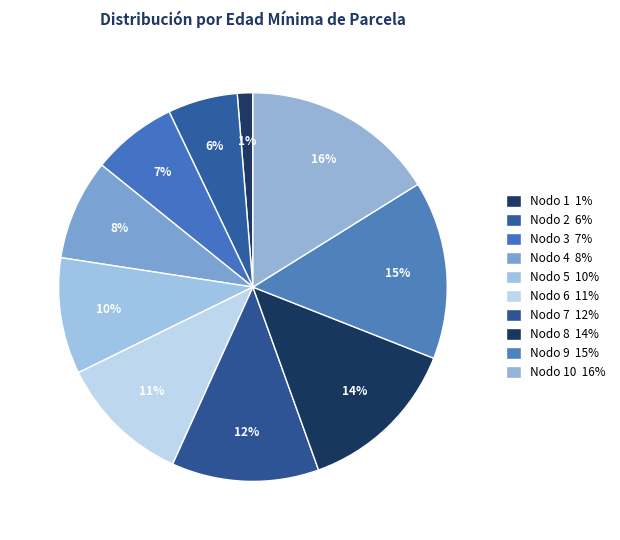

Rank the categories by value from lowest to highest.

Nodo 1, Nodo 2, Nodo 3, Nodo 4, Nodo 5, Nodo 6, Nodo 7, Nodo 8, Nodo 9, Nodo 10